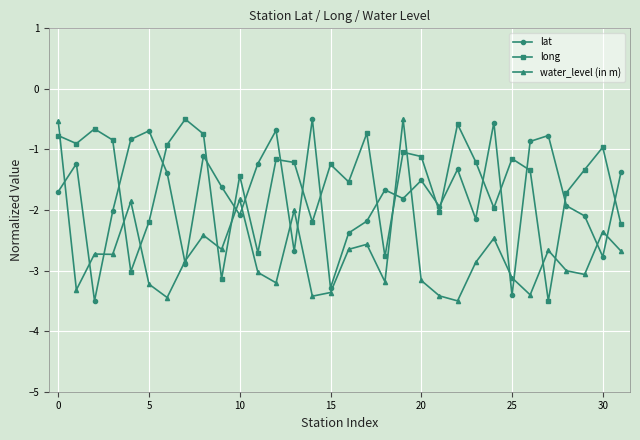

In long, how many points are lower than both neighbors (excluding endpoints)?

10